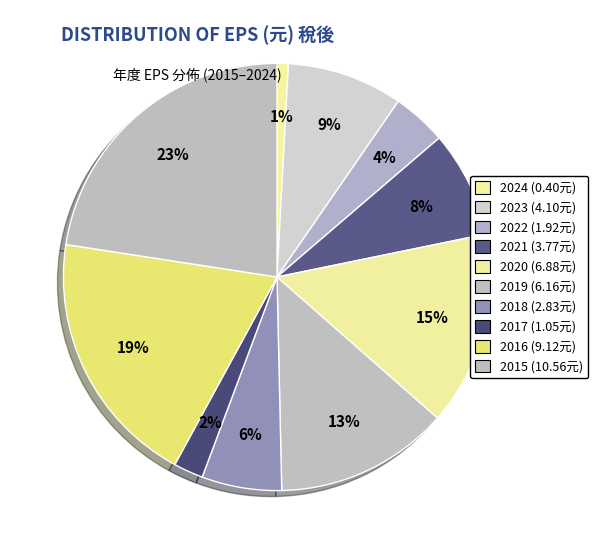

To the nearest percent, what is the combined percentage of 2020 and 2018?

21%